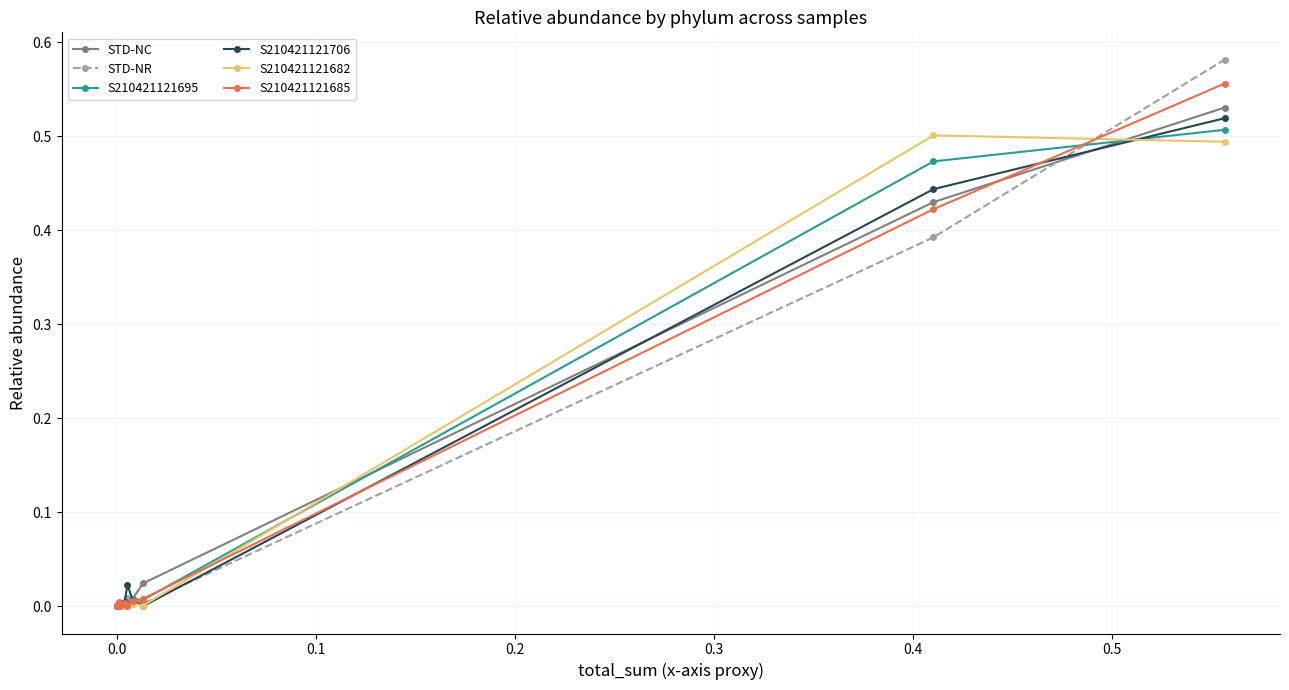

True or false: S210421121706 has more than 0 points higher than both neighbors.

True